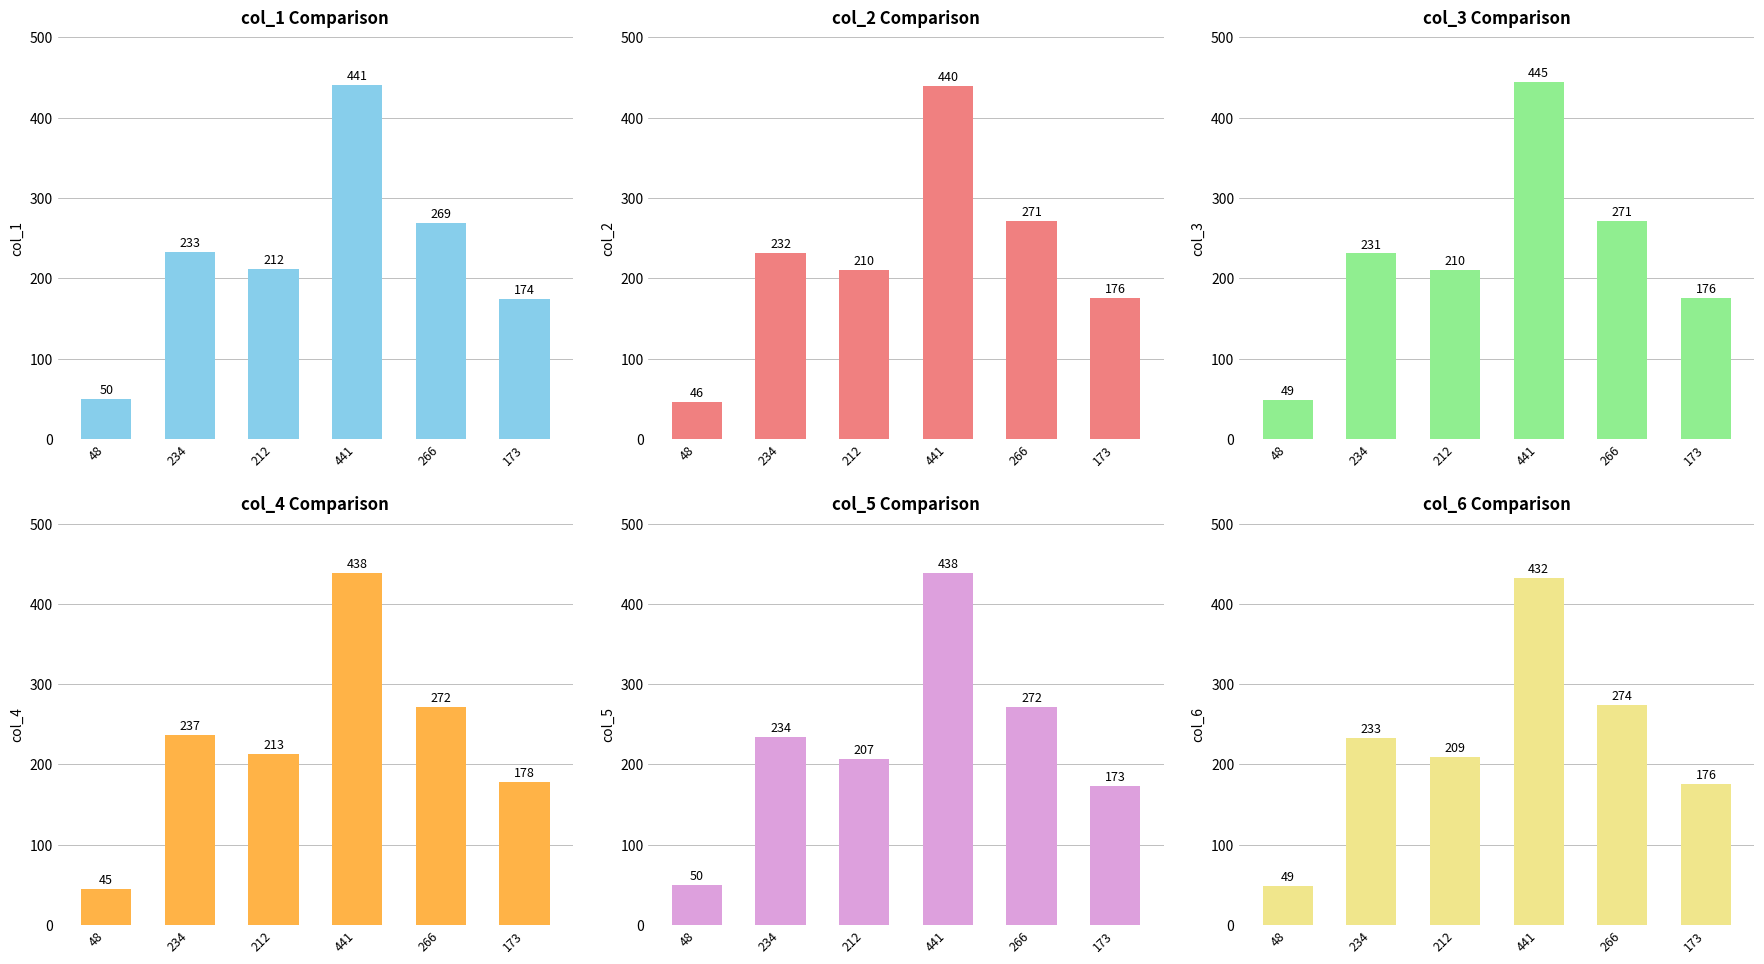

What is the spread (max minus min) of values at 48?

5